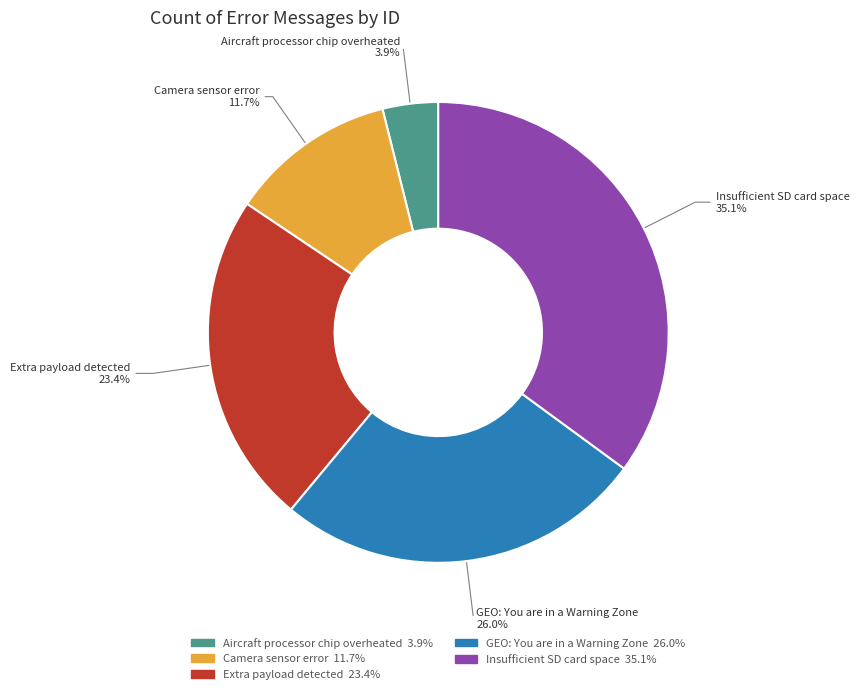

What is the smallest slice in the pie chart?

Aircraft processor chip overheated